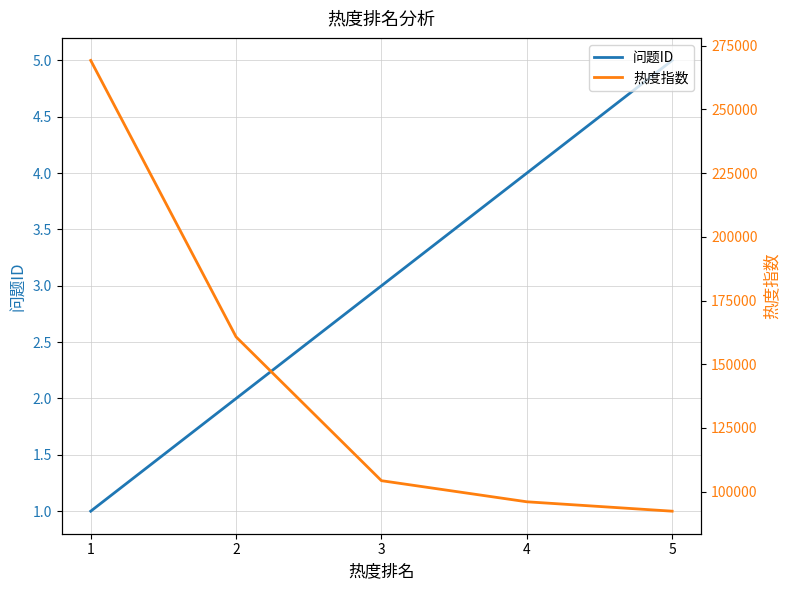

What is the value of the 热度指数 point at the 2nd from the left?

160731.6